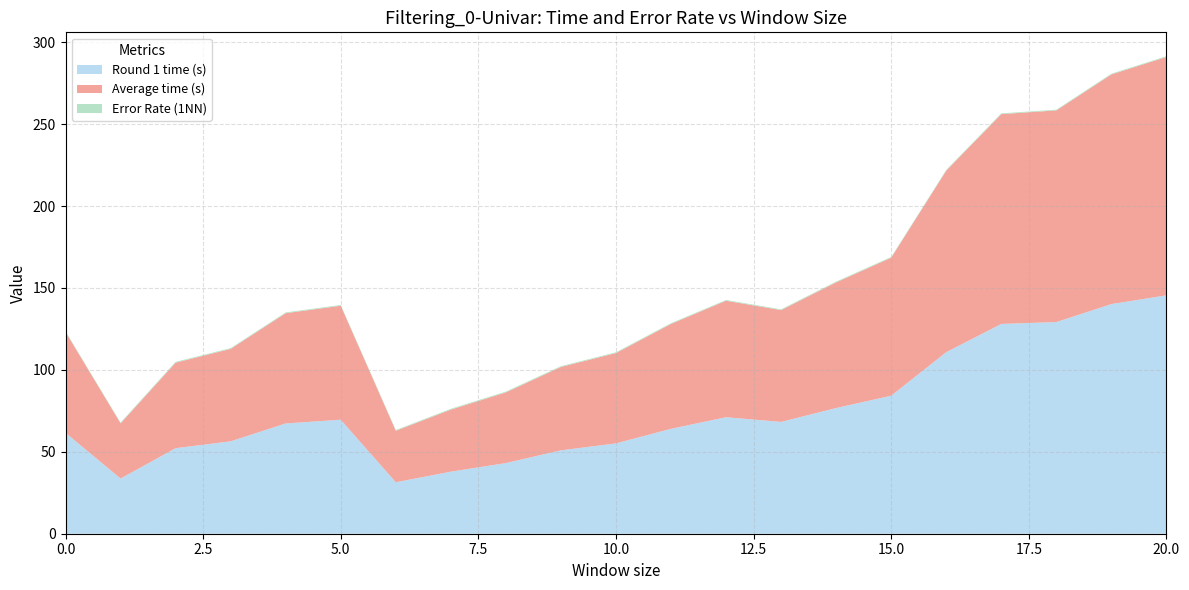

Reading left to right, list all the values displayed in this chart.

Round 1 time (s): 0=61.6	1=33.7	2=52.2	3=56.4	4=67.3	5=69.6	6=31.4	7=37.9	8=43.1	9=50.9	10=55.1	11=64.0	12=71.1	13=68.2	14=76.7	15=84.2	16=110.8	17=128.0	18=129.2	19=140.1	20=145.5
Average time (s): 0=61.6	1=33.7	2=52.2	3=56.4	4=67.3	5=69.6	6=31.4	7=37.9	8=43.1	9=50.9	10=55.1	11=64.0	12=71.1	13=68.2	14=76.7	15=84.2	16=110.8	17=128.0	18=129.2	19=140.1	20=145.5
Error Rate (1NN): 0=0.4	1=0.5	2=0.5	3=0.5	4=0.5	5=0.5	6=0.5	7=0.5	8=0.5	9=0.5	10=0.5	11=0.4	12=0.4	13=0.5	14=0.5	15=0.4	16=0.4	17=0.5	18=0.5	19=0.5	20=0.5